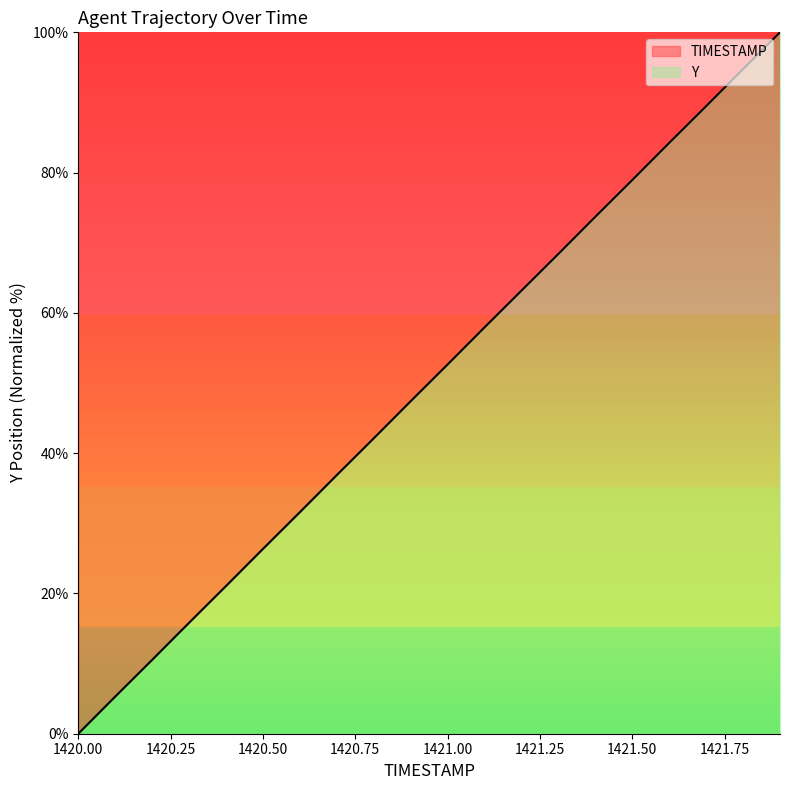

True or false: the data has more than 0 interior local peaks.

False